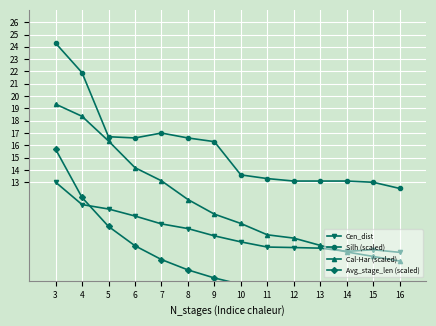

True or false: Silh (scaled) and Avg_stage_len (scaled) intersect in this chart.

False